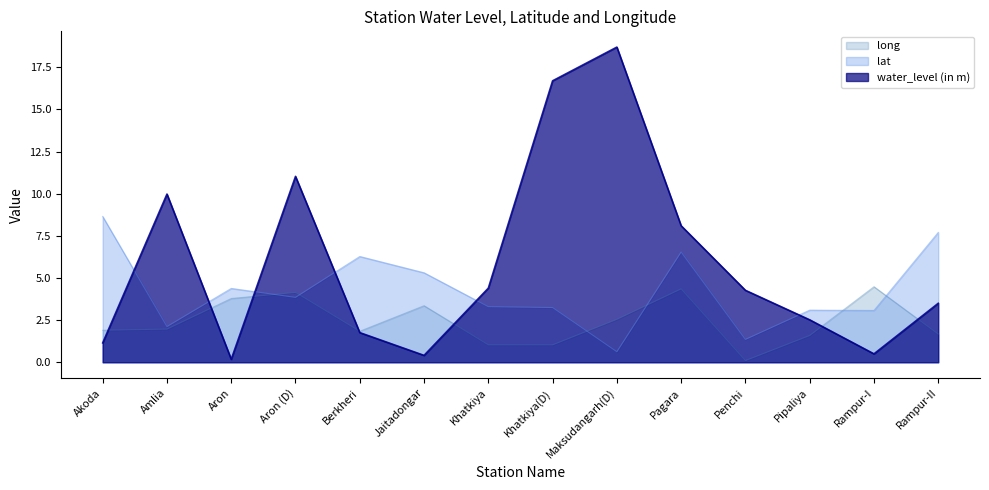

Reading right to left, list all the values displayed in this chart.

water_level (in m): 3.5	0.5	2.5	4.3	8.1	18.7	16.7	4.4	0.4	1.8	11.0	0.2	10.0	1.1
lat: 7.7	3.1	3.1	1.4	6.5	0.6	3.2	3.3	5.3	6.3	3.9	4.4	2.1	8.6
long: 1.7	4.5	1.6	0.1	4.4	2.5	1.0	1.0	3.4	1.8	4.1	3.8	2.0	1.9